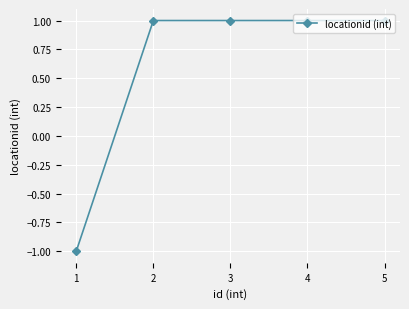

True or false: the data shows 0 at 1.

False